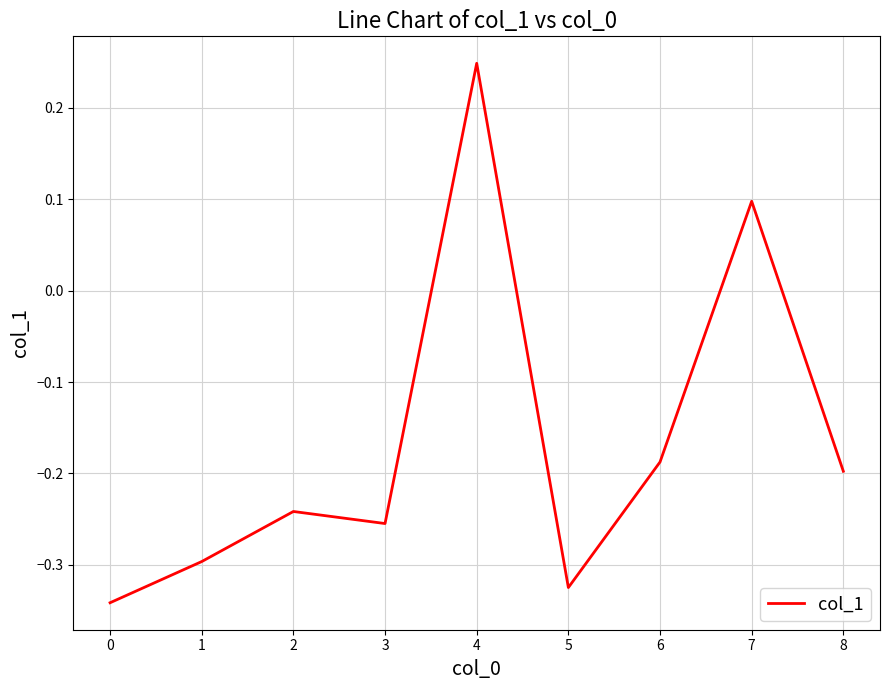

Rank the categories by value from lowest to highest.

0, 5, 1, 3, 2, 8, 6, 7, 4